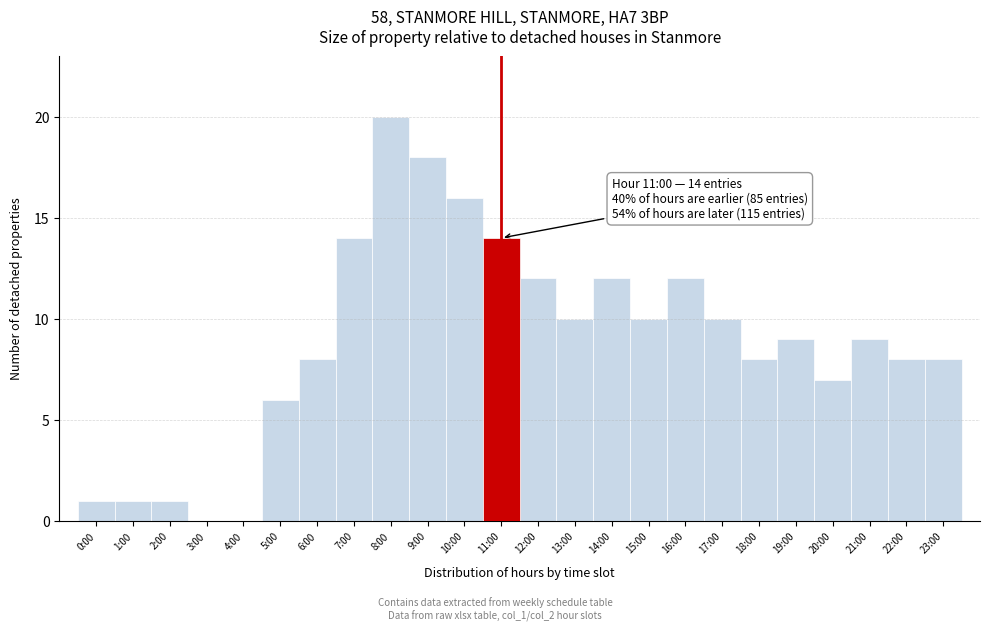

Reading left to right, extract all data points from this chart.

0:00=1	1:00=1	2:00=1	3:00=0	4:00=0	5:00=6	6:00=8	7:00=14	8:00=20	9:00=18	10:00=16	11:00=14	12:00=12	13:00=10	14:00=12	15:00=10	16:00=12	17:00=10	18:00=8	19:00=9	20:00=7	21:00=9	22:00=8	23:00=8